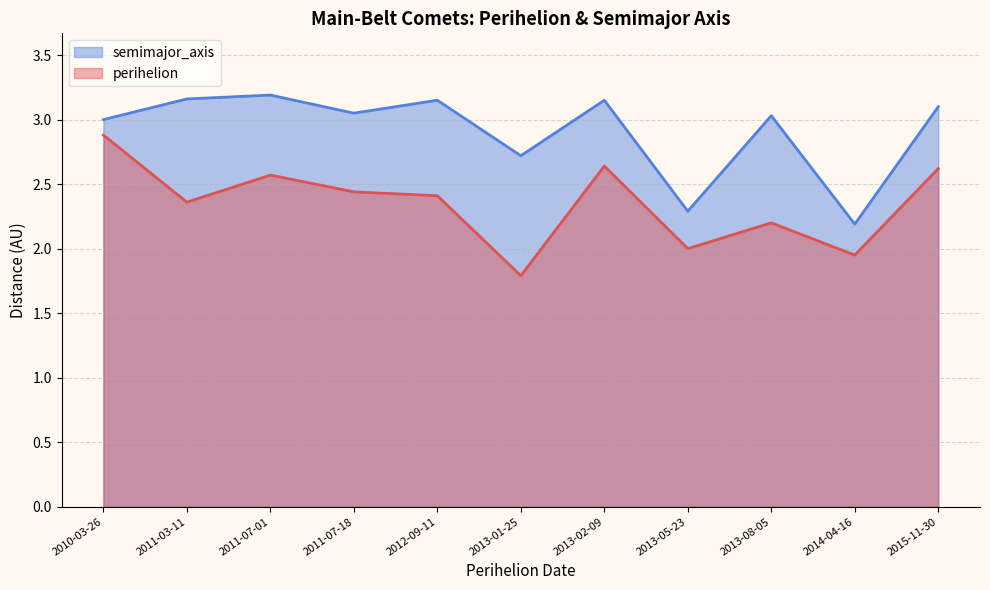

What value does the semimajor_axis series have at 2013-01-25?

2.7